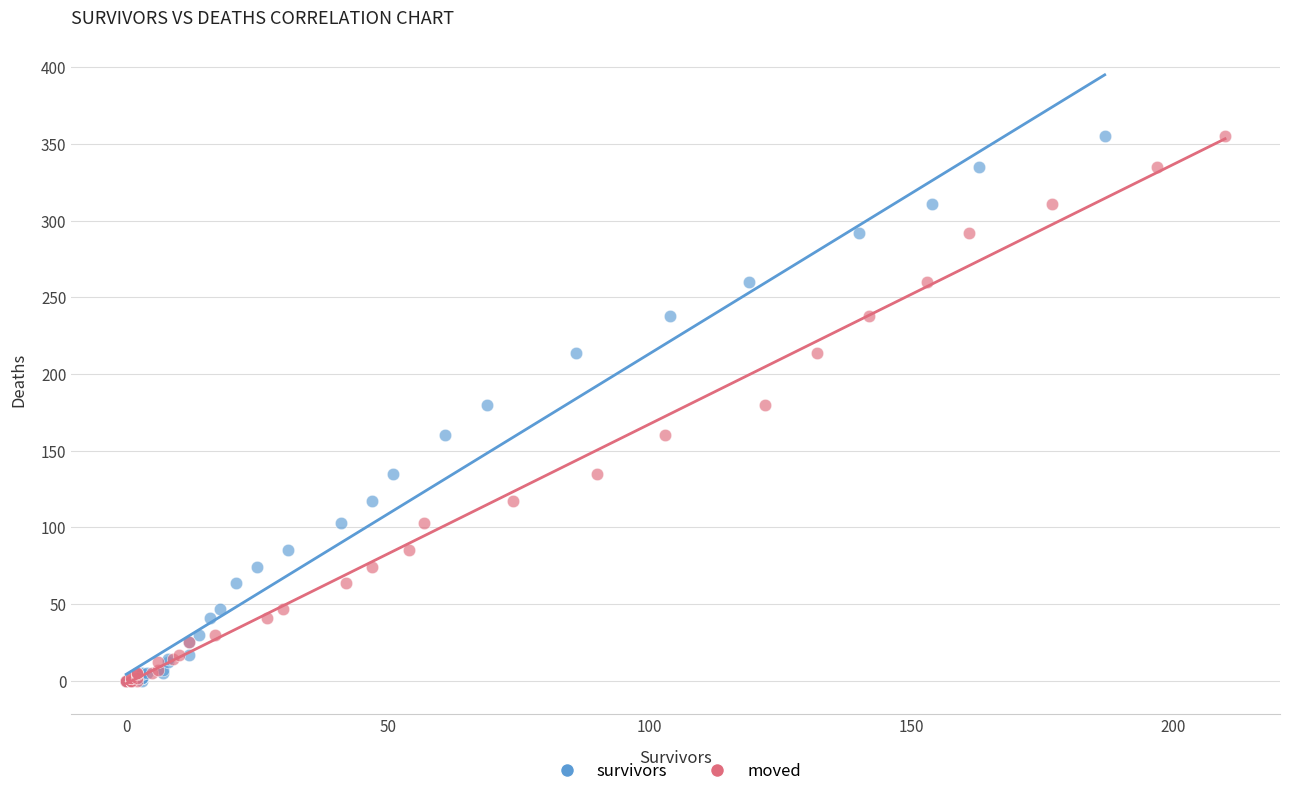

What are all the series names shown in the legend?

survivors, moved